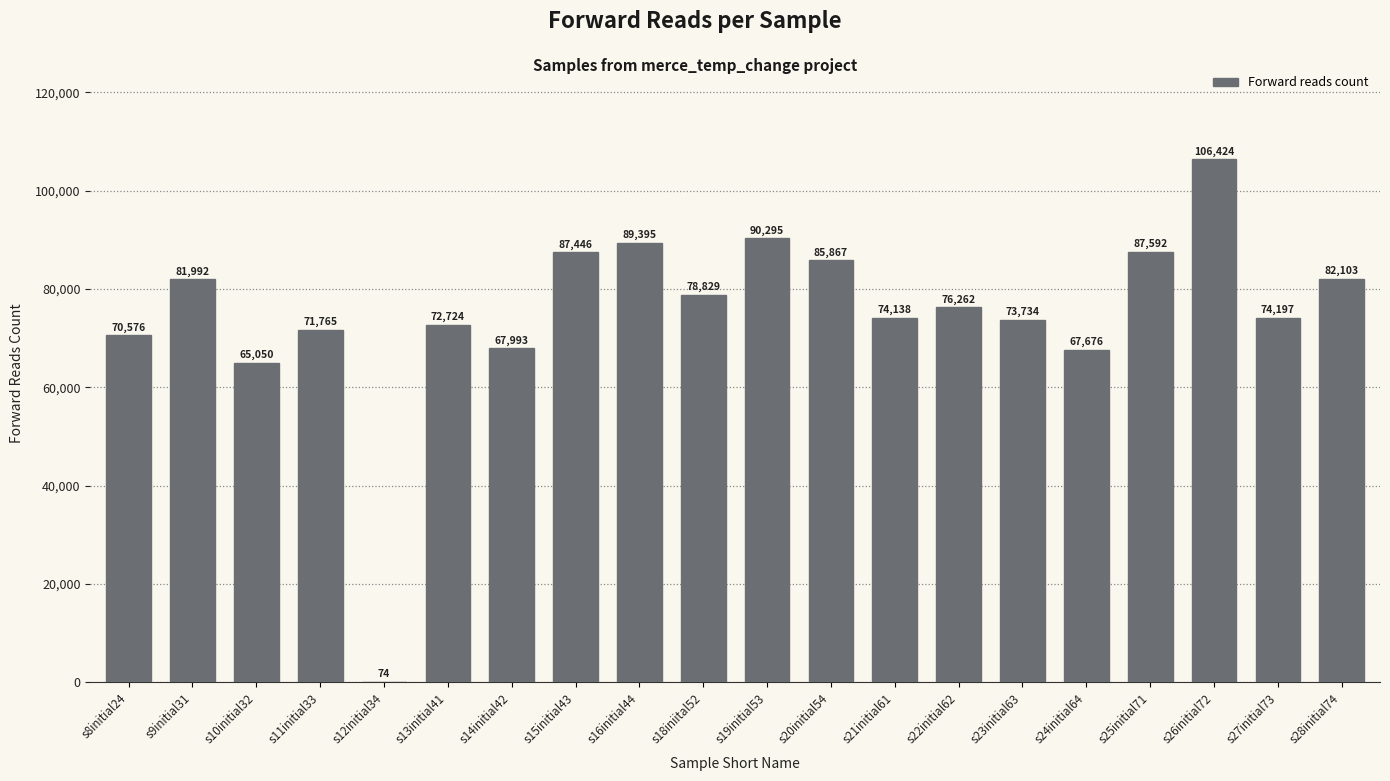

The chart shows a value of 74197 at s27initial73. True or false?

True